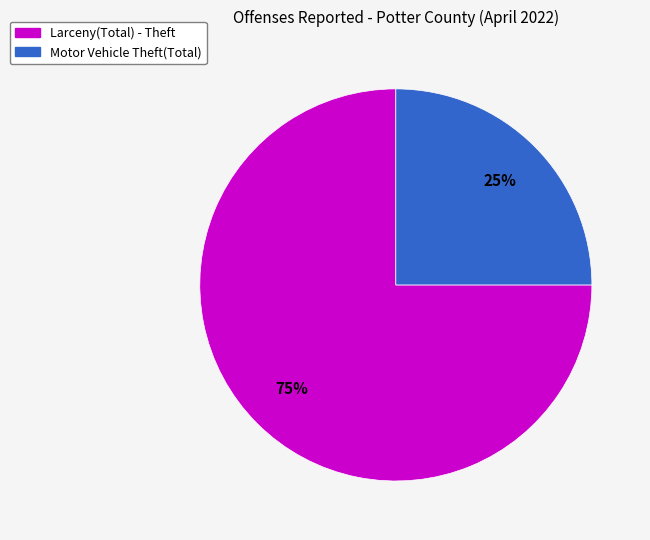

What is the smallest slice in the pie chart?

Motor Vehicle Theft(Total)